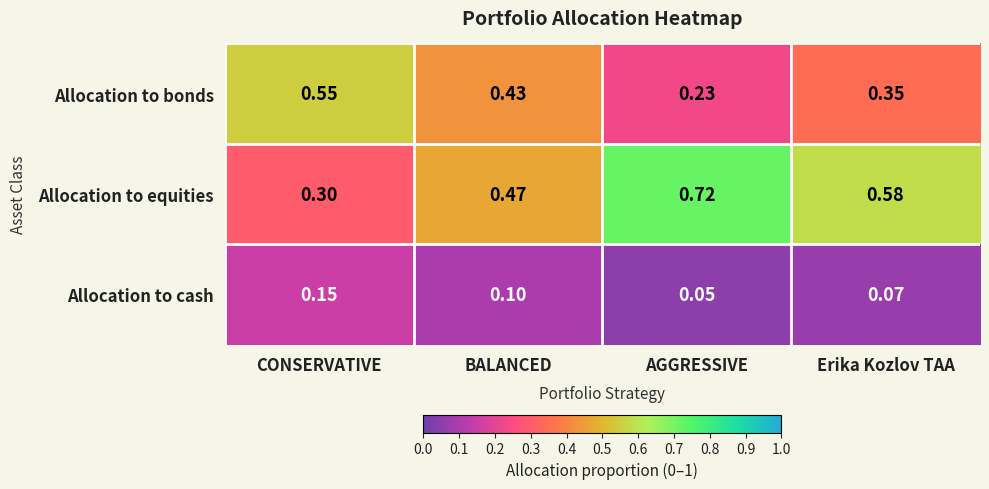

At which category does the chart reach its peak across all series?

AGGRESSIVE